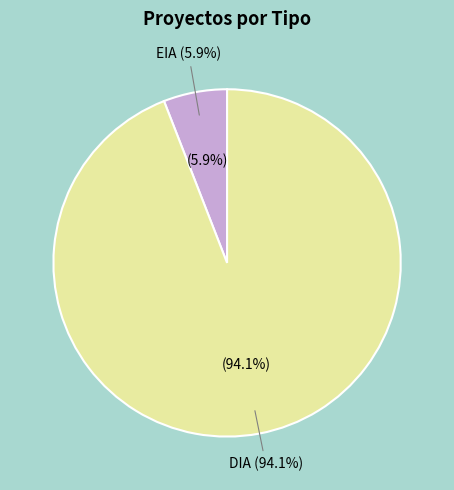

What is the change in value from EIA to DIA?

+109